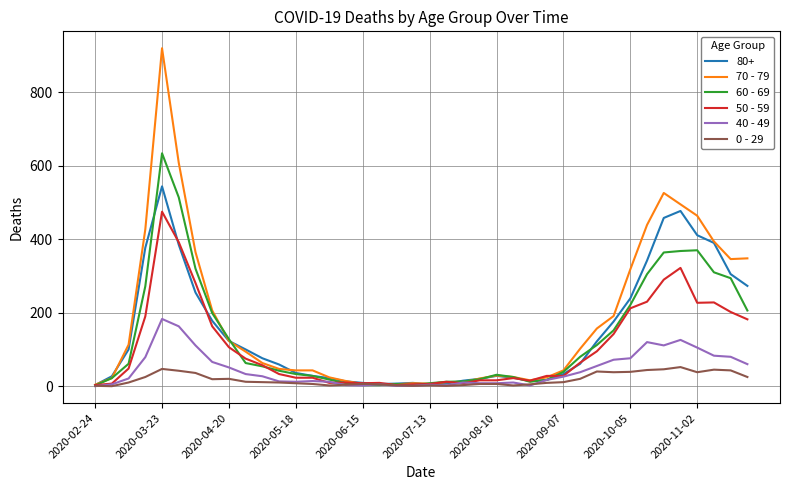

Rank the series by their maximum value, from lowest to highest.

0 - 29, 40 - 49, 50 - 59, 80+, 60 - 69, 70 - 79